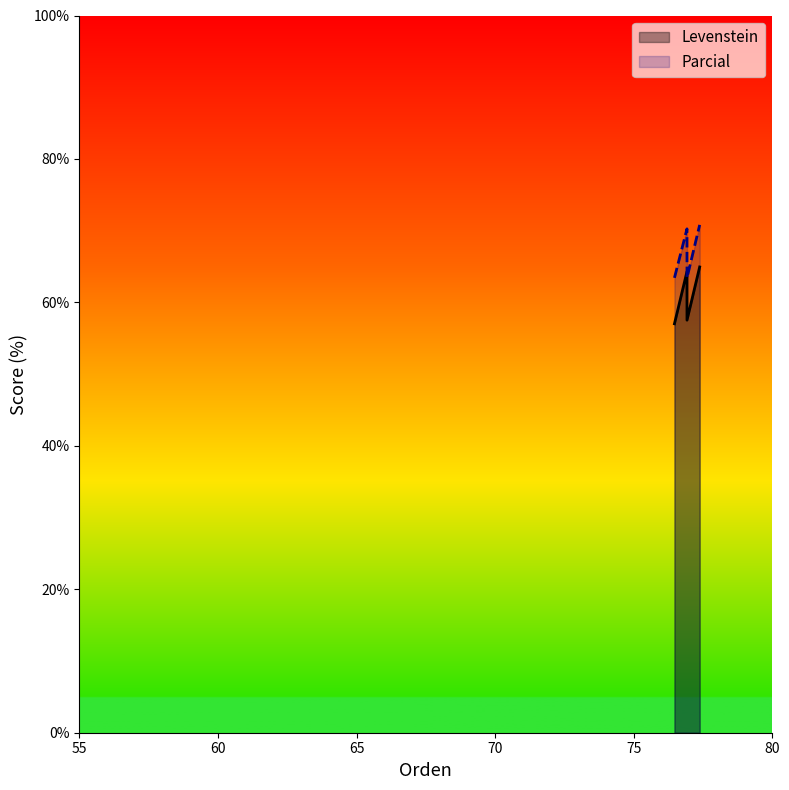

Reading left to right, transcribe all the data shown in this chart.

Levenstein: Estandar=57.0	Estandar_normalizada=64.3	Dialectal=57.5	Dialectal_normalizada=64.9
Parcial: Estandar=63.4	Estandar_normalizada=70.3	Dialectal=63.4	Dialectal_normalizada=70.8